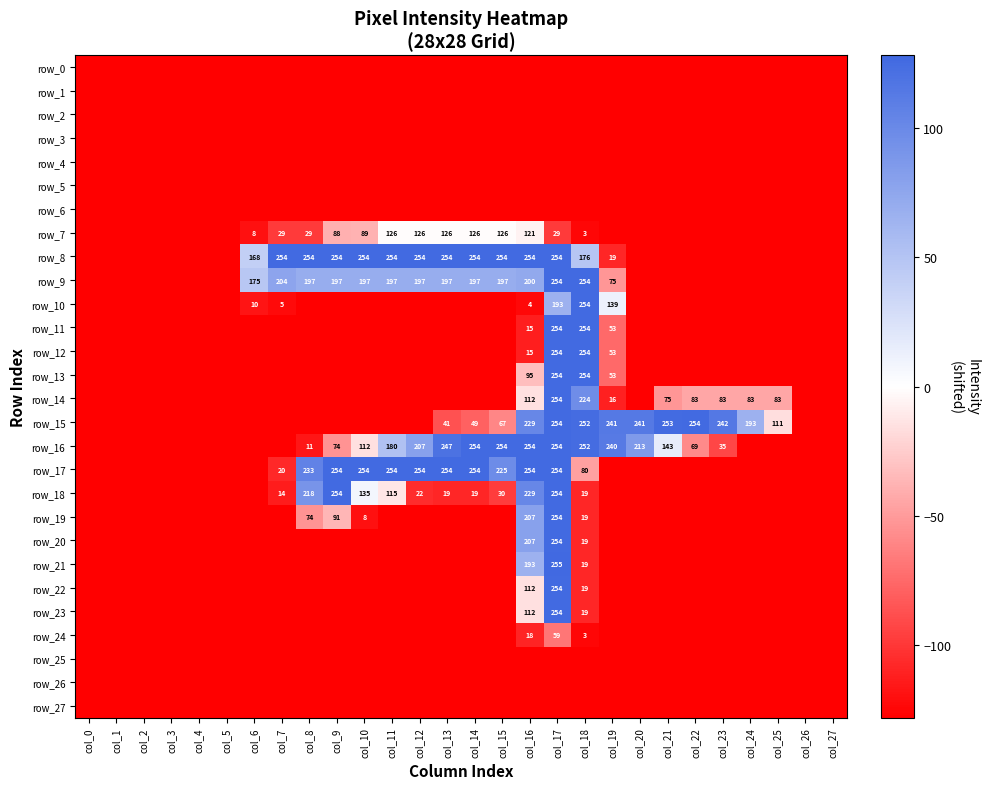

Is it true that row_23 equals -36 at col_7?

False